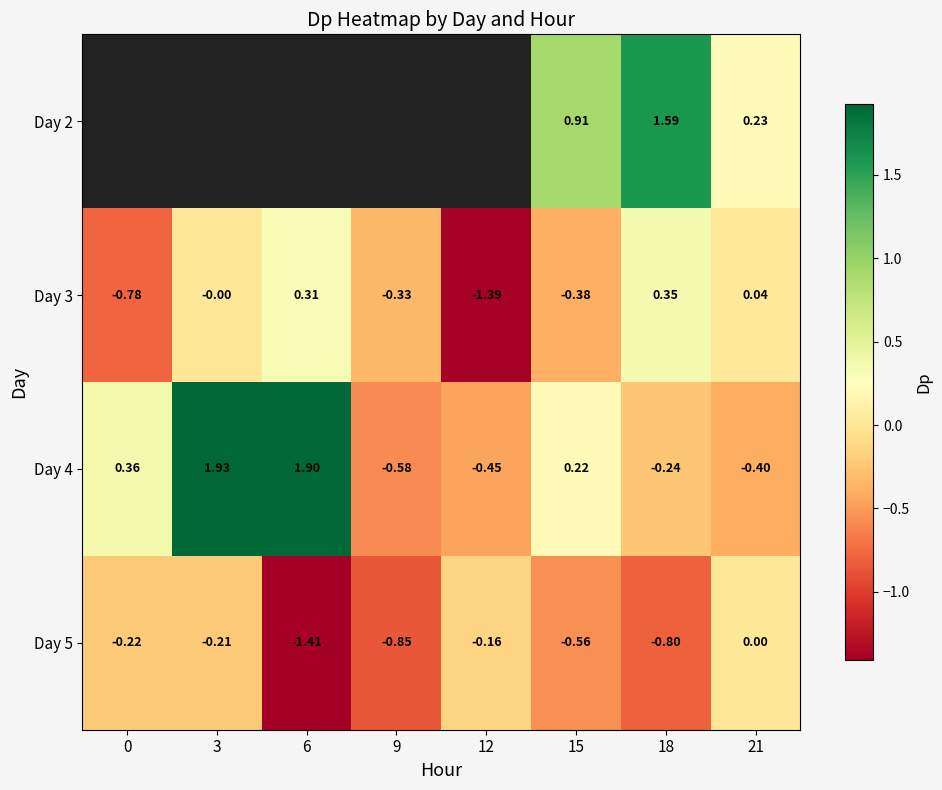

What is the smallest value displayed?

-1.4